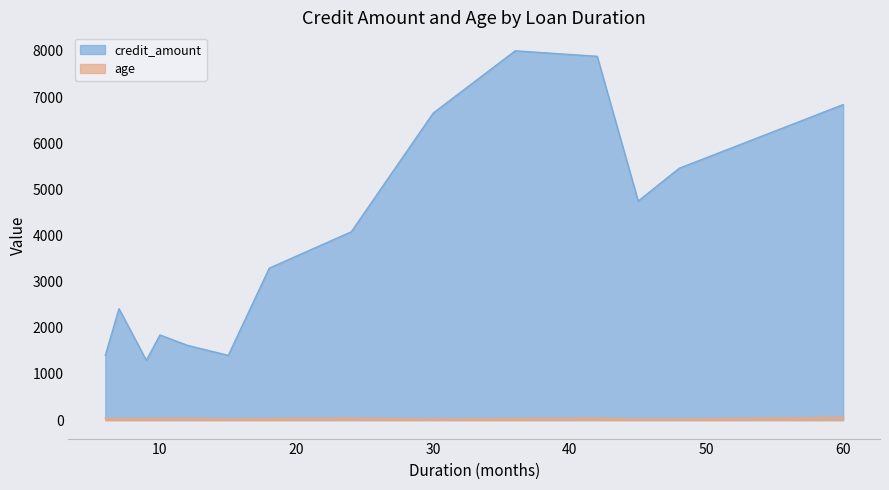

What are all the series names shown in the legend?

credit_amount, age